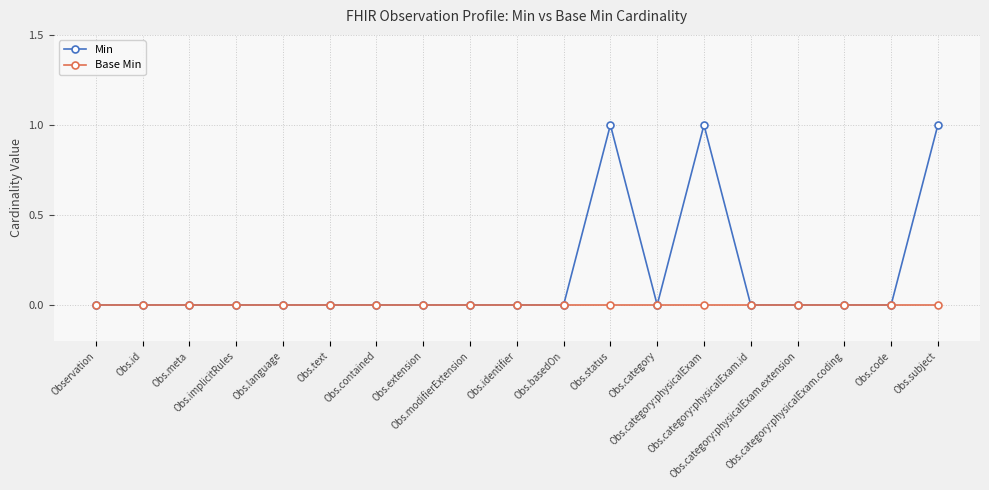

What is the sum of all Min values?

3